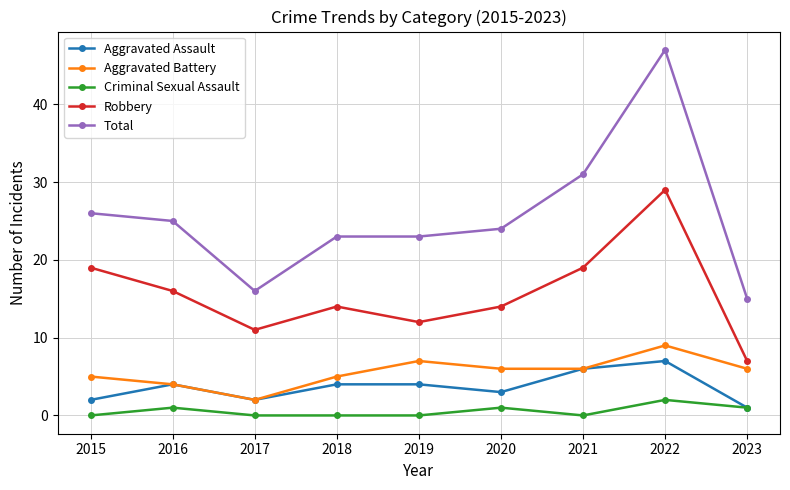

Reading left to right, transcribe all the data shown in this chart.

Aggravated Assault: 2015=2	2016=4	2017=2	2018=4	2019=4	2020=3	2021=6	2022=7	2023=1
Aggravated Battery: 2015=5	2016=4	2017=2	2018=5	2019=7	2020=6	2021=6	2022=9	2023=6
Criminal Sexual Assault: 2015=0	2016=1	2017=0	2018=0	2019=0	2020=1	2021=0	2022=2	2023=1
Robbery: 2015=19	2016=16	2017=11	2018=14	2019=12	2020=14	2021=19	2022=29	2023=7
Total: 2015=26	2016=25	2017=16	2018=23	2019=23	2020=24	2021=31	2022=47	2023=15